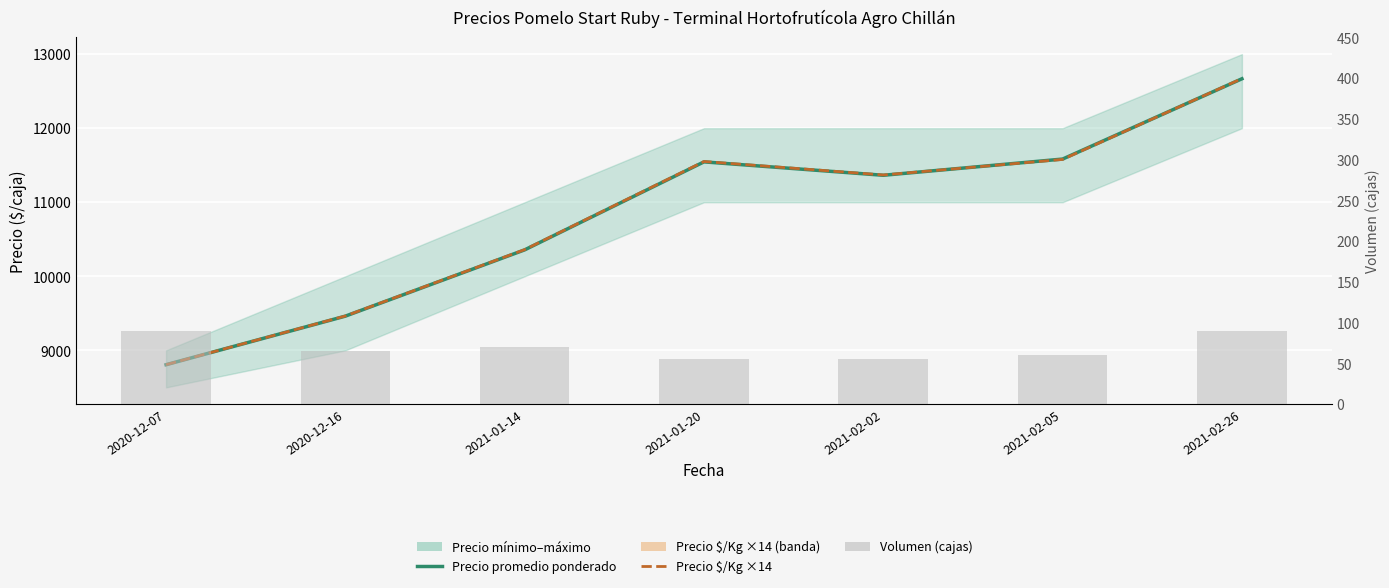

At 2020-12-16, list the series in order from smallest to largest.

Volumen (cajas), Precio promedio ponderado, Precio $/Kg ×14